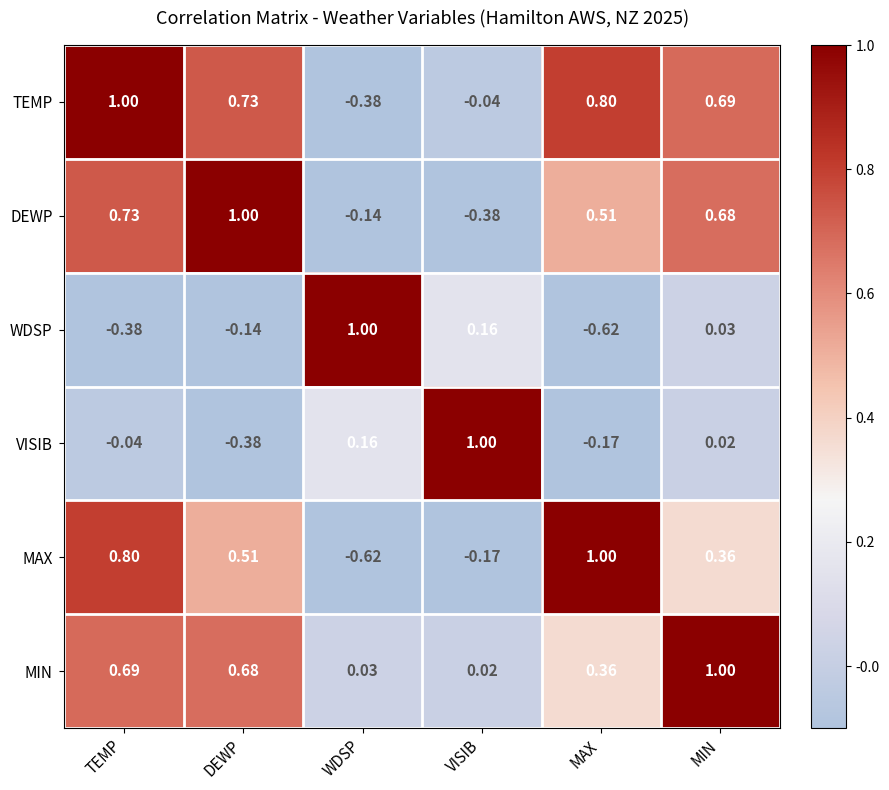

Which category has the highest value in the MIN series?

MIN